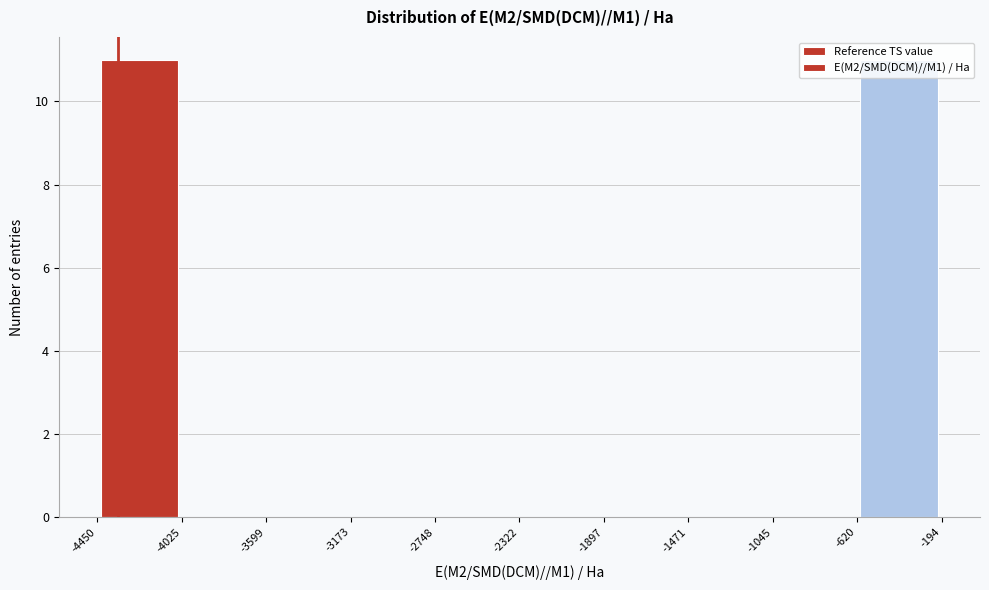

Reading left to right, list every bar in this chart as the range it spans on the x-axis followed by its height. The values are not printed on the chart, so give them approximately, as read against the axis.

-4450 to -4025: 11
-4025 to -3599: 0
-3599 to -3173: 0
-3173 to -2748: 0
-2748 to -2322: 0
-2322 to -1897: 0
-1897 to -1471: 0
-1471 to -1045: 0
-1045 to -620: 0
-620 to -194: 11